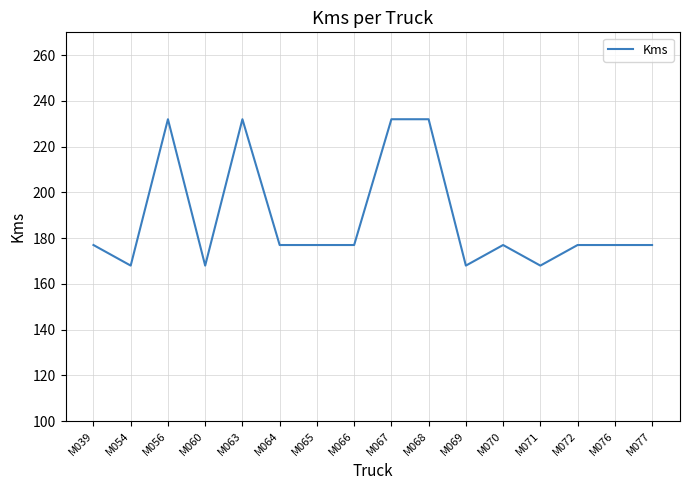

Is it true that the value at M071 is 168?

True